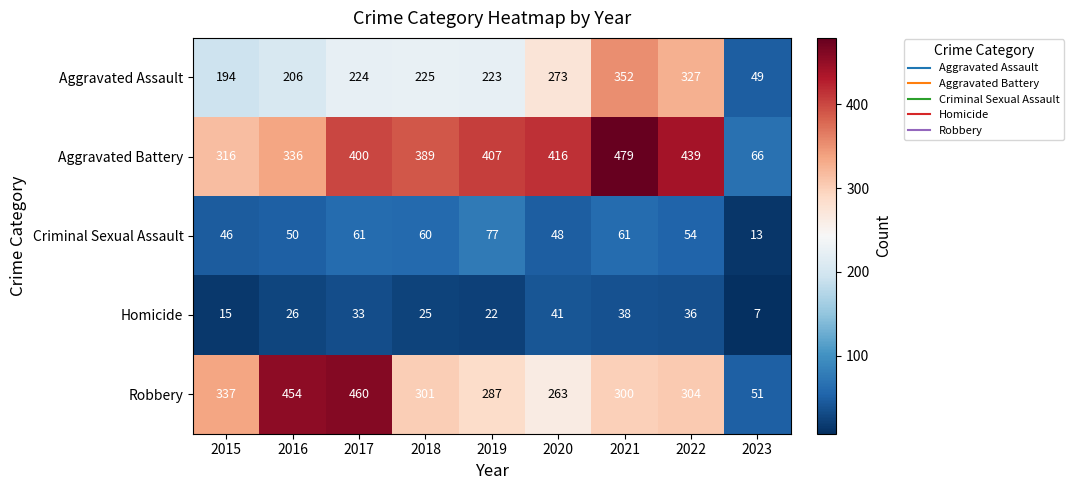

What is the difference between the maximum and minimum values in the Aggravated Assault series?

303